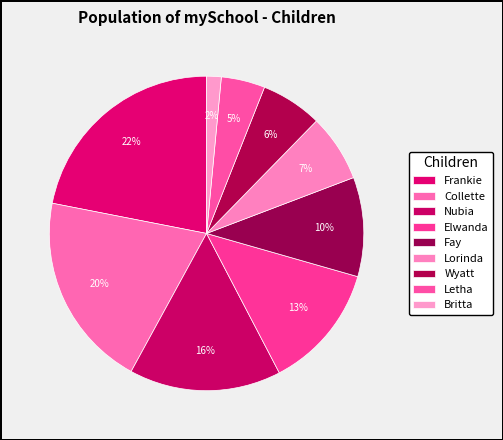

Count the number of slices in the pie.

9